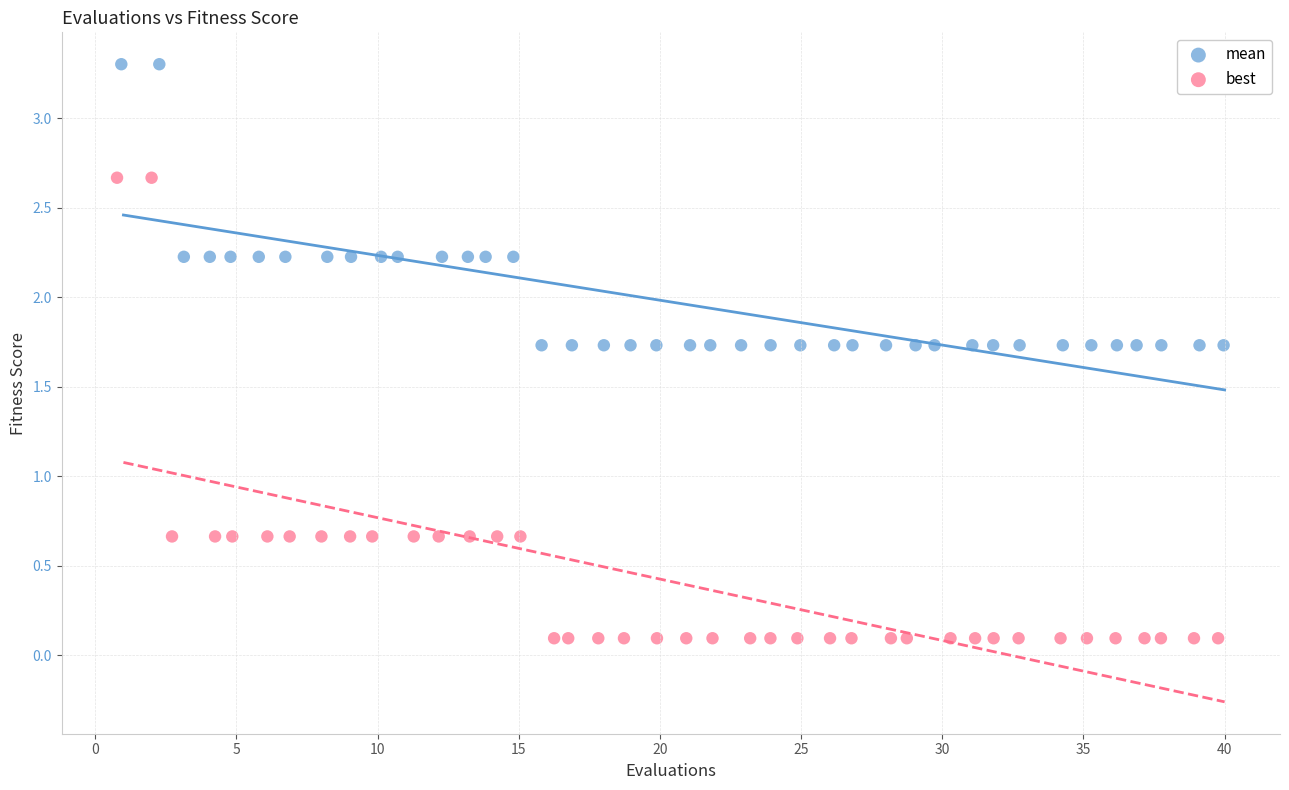

Which series contains the lowest Y value?

best